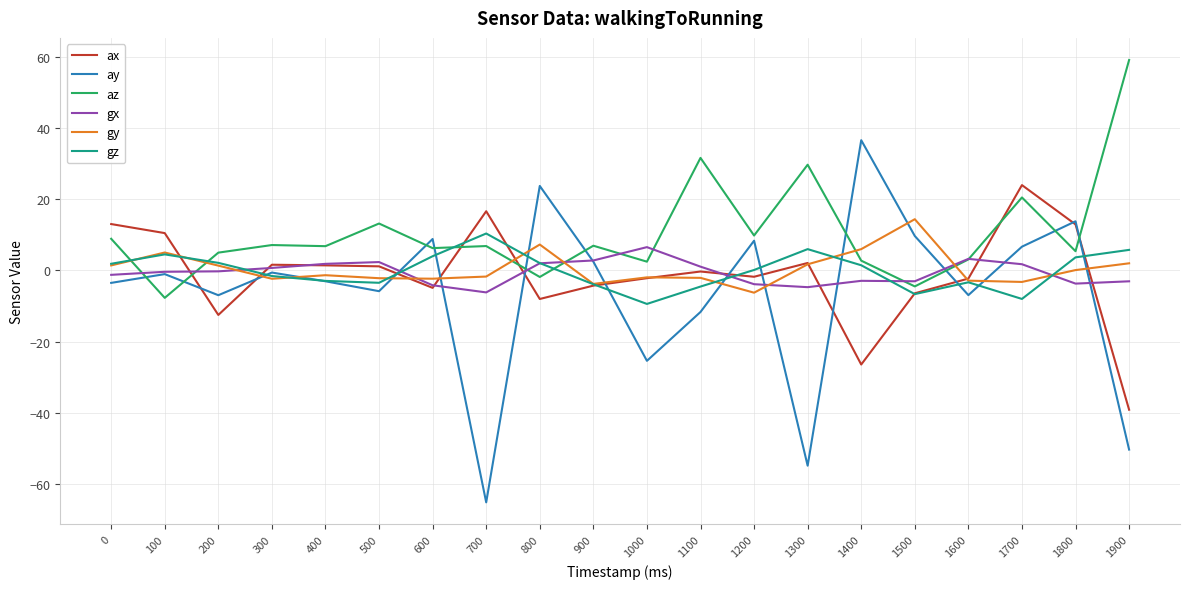

Is the value of gz at 1700 greater than the value of gx at 1700?

No